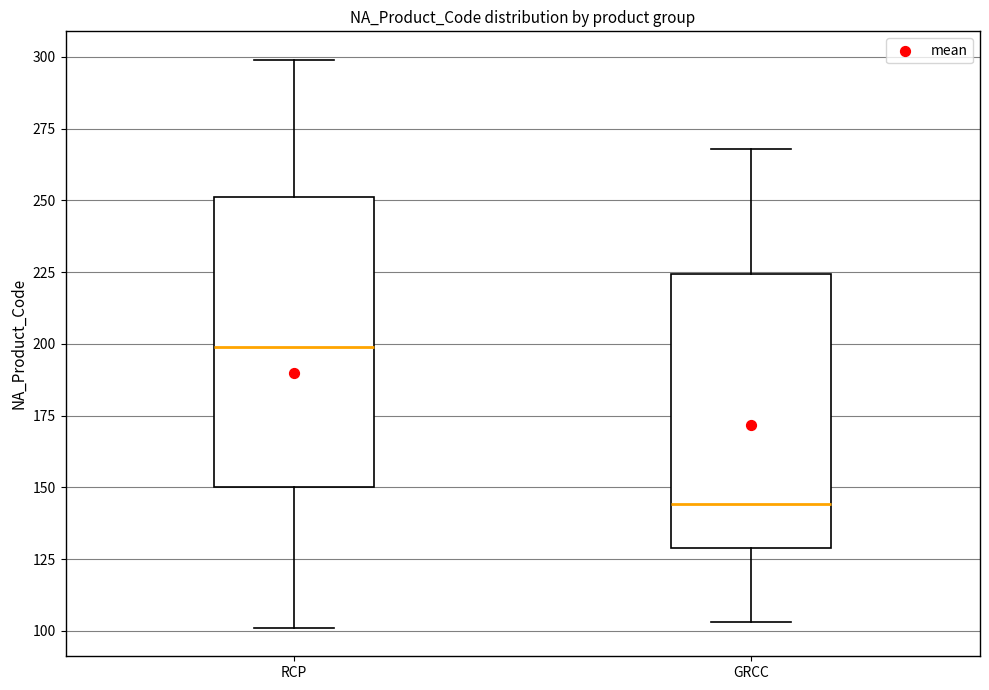

Comparing the boxes themselves (not the whiskers), which one is the tallest?

RCP